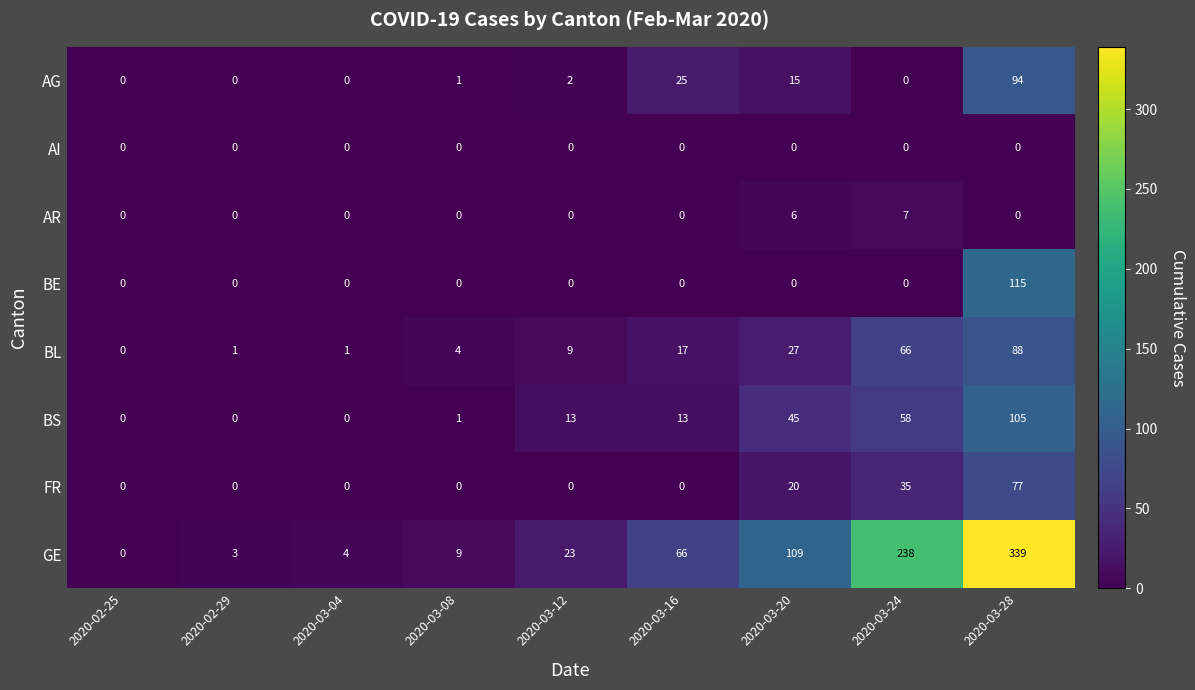

At how many categories does at least one series exceed 10?

5